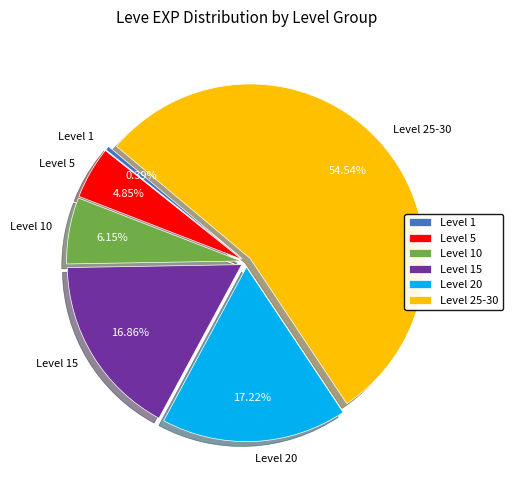

Between Level 1 and Level 10, which is larger?

Level 10